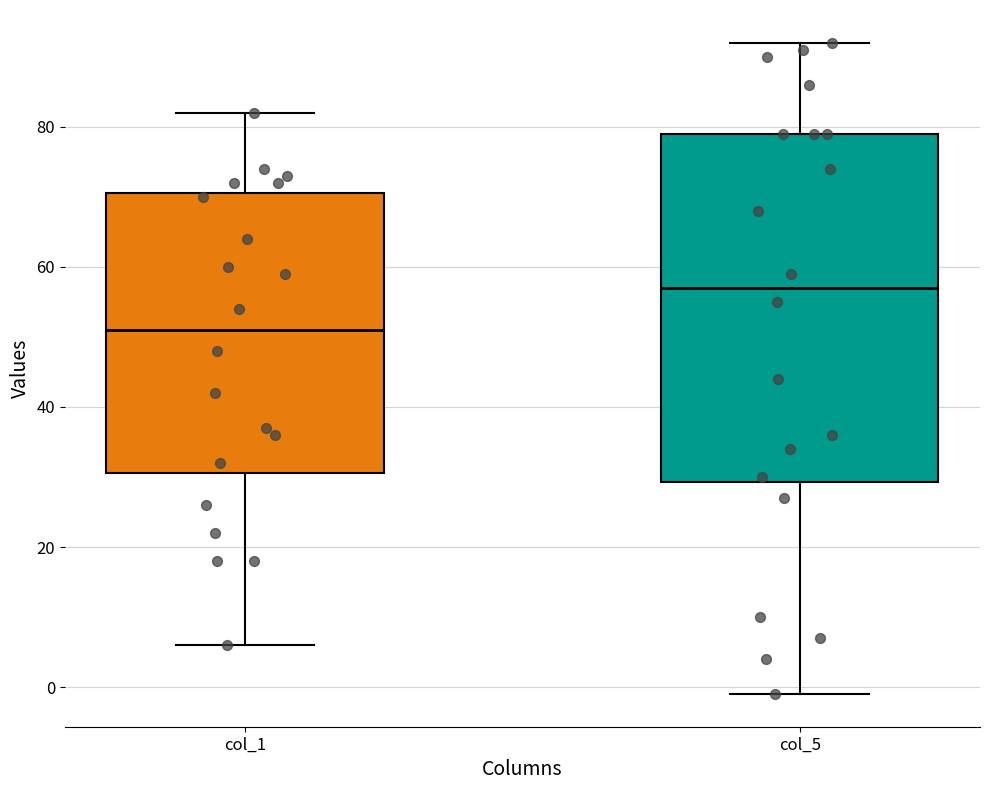

Where does the median line of the box for col_5 sit on the y-axis? The values are not printed on the chart, so give them approximately, as read against the axis.

58